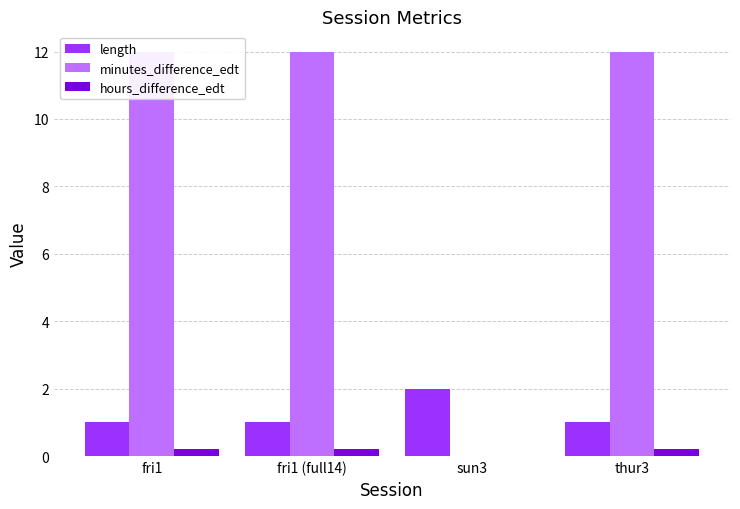

Where is length nearest to the value 1?

fri1